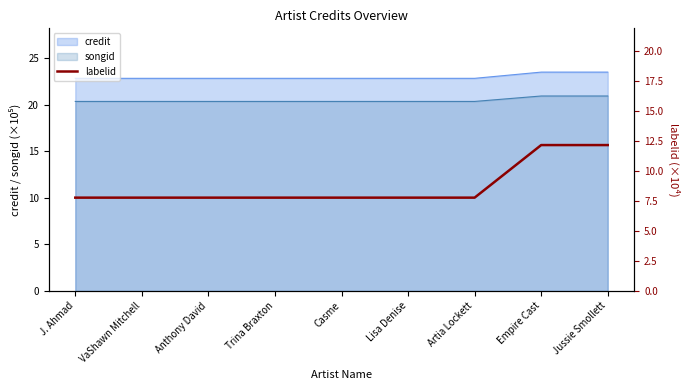

Does the chart display data point markers on the line(s)?

No